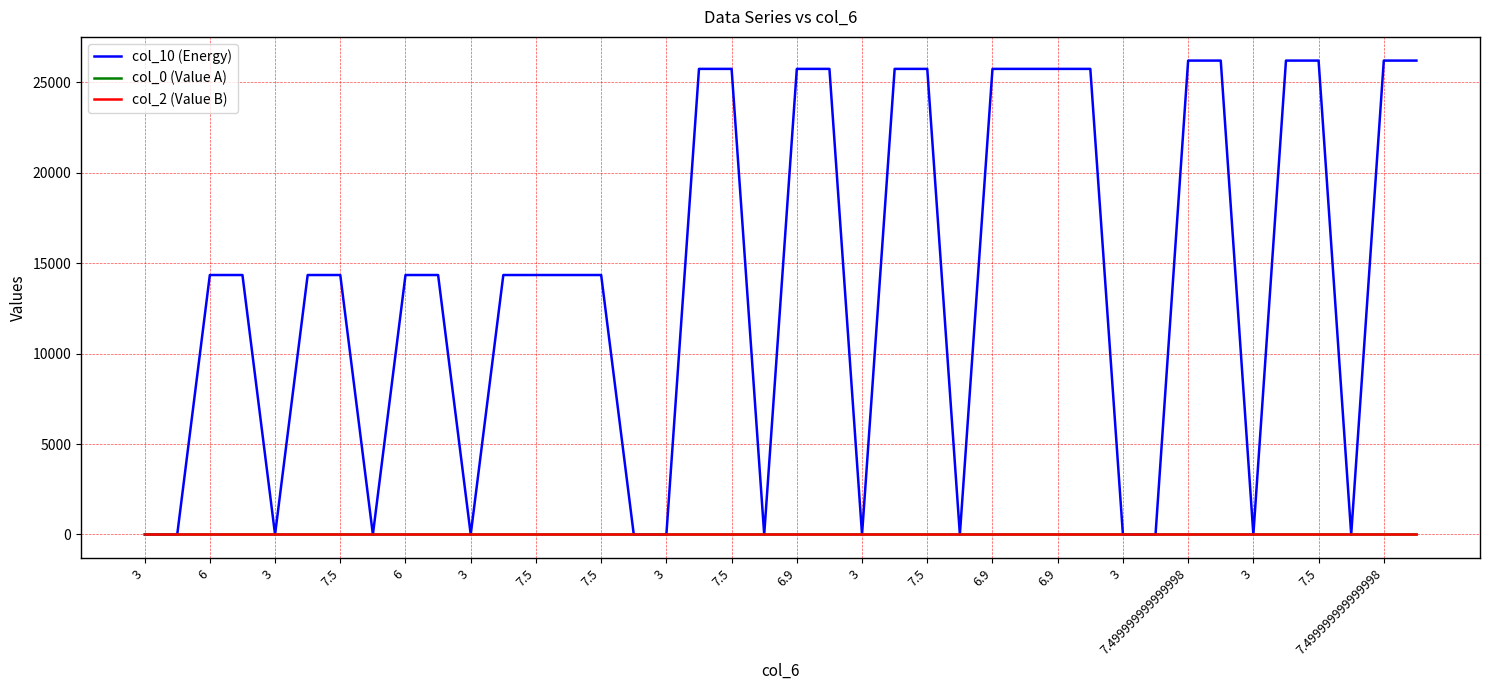

What is the greatest value displayed?

26192.6